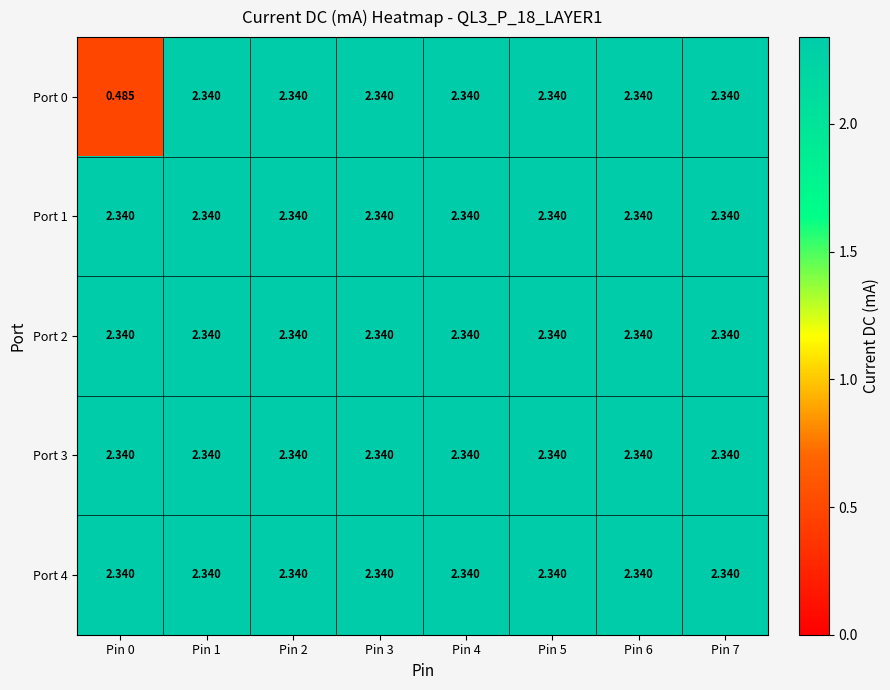

What is the total value across all series at Pin 1?

11.7